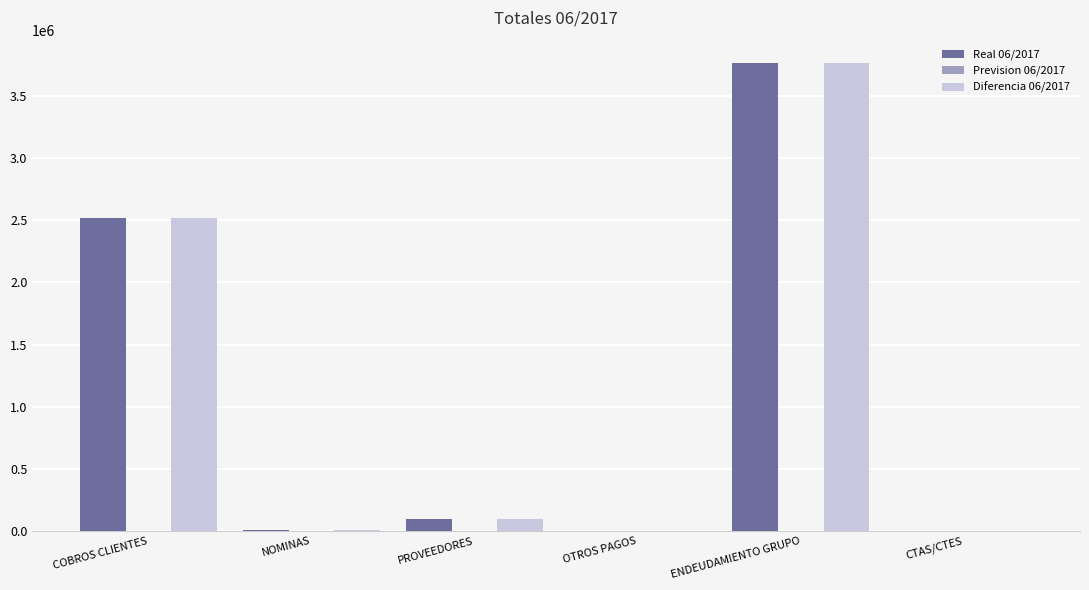

The Diferencia 06/2017 series shows 2520659.5 at COBROS CLIENTES. True or false?

True